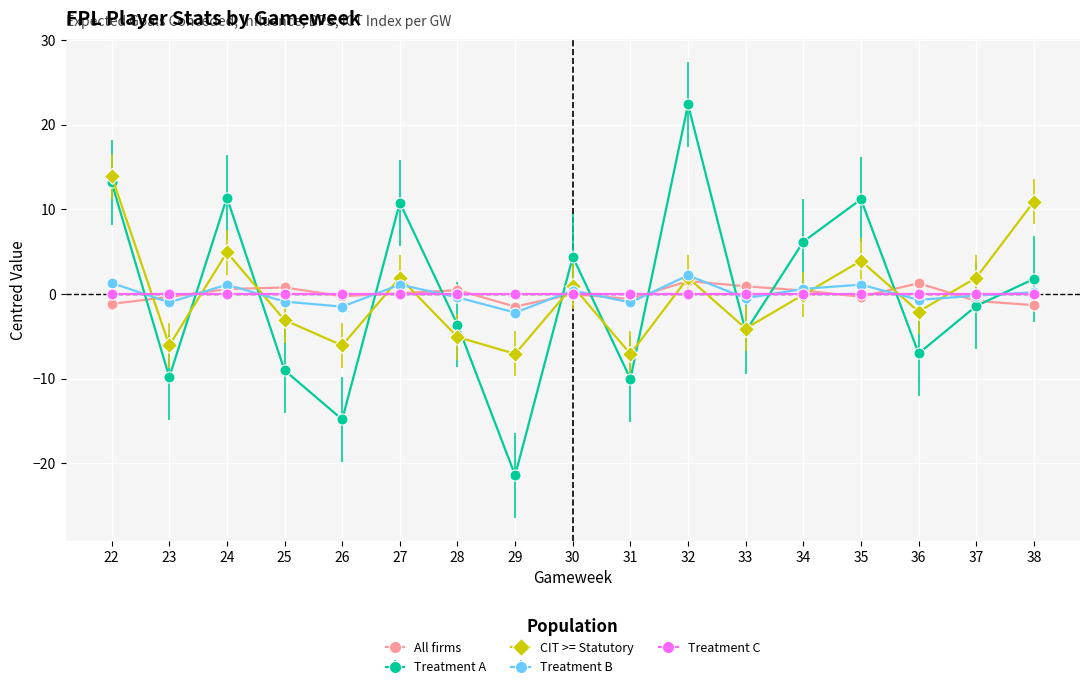

Which category has the lowest value across all series?

29